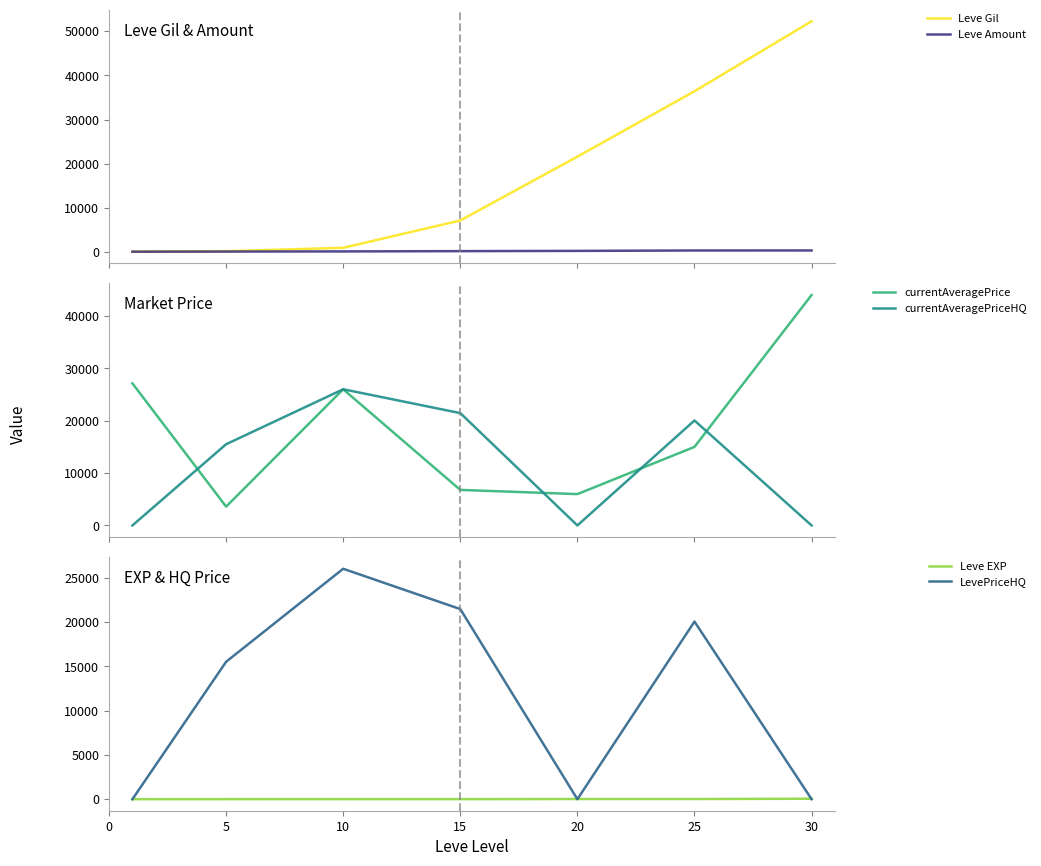

Reading left to right, extract all data points from this chart.

Leve Gil: 160	220	990	7170	21600	36390	52220
Leve Amount: 113	140	172	236	292	384	389
currentAveragePrice: 27128	3593	26000	6784	5982	15000	44000
currentAveragePriceHQ: 0	15505	26000	21450	0	20041	0
Leve EXP: 1	5	9	7	21	21	52
LevePriceHQ: 0	15505	26000	21450	0	20041	0